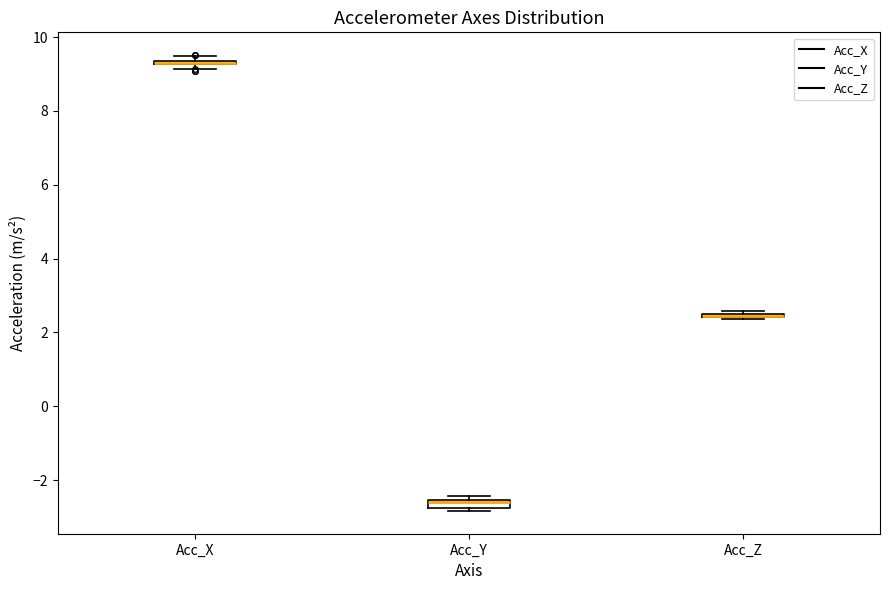

Where is the upper edge of the box for Acc_X on the y-axis? The values are not printed on the chart, so give them approximately, as read against the axis.

9.4